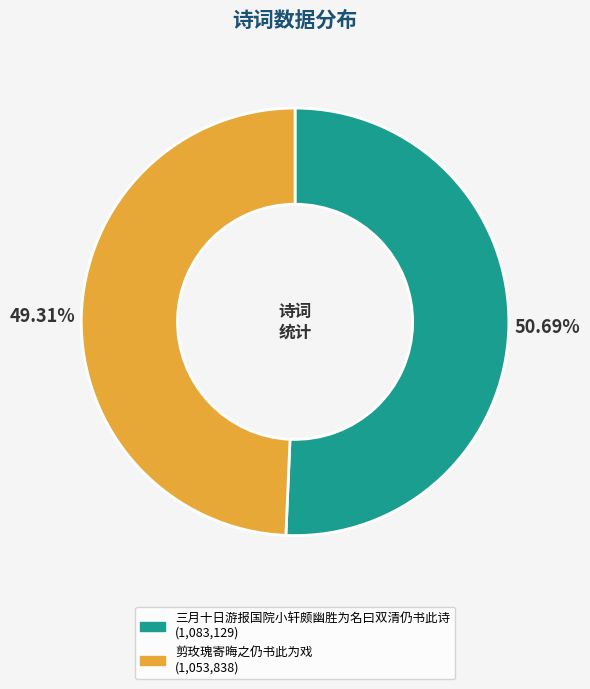

How many slices are in this pie chart?

2